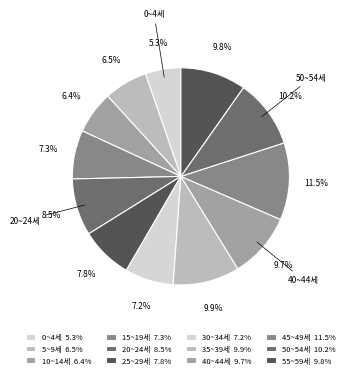

How many slices are in this pie chart?

12